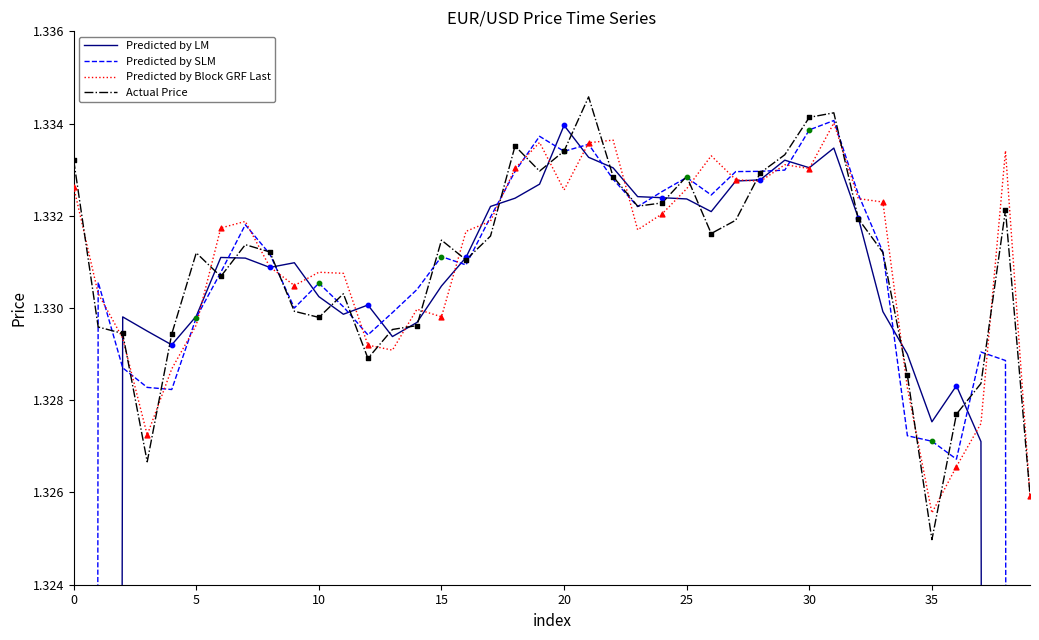

Which series reaches the maximum Y coordinate?

Actual Price